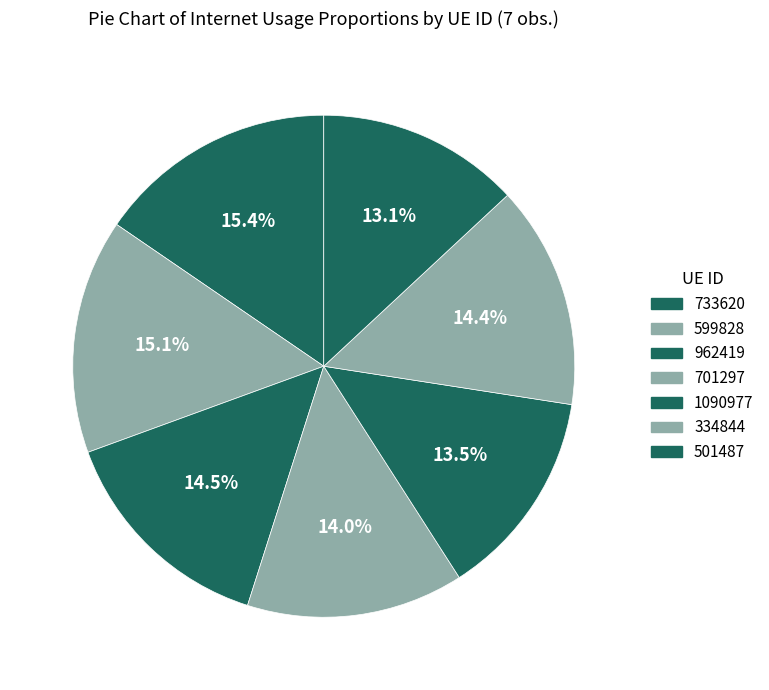

To the nearest percent, what percentage of the pie is 599828?

15%